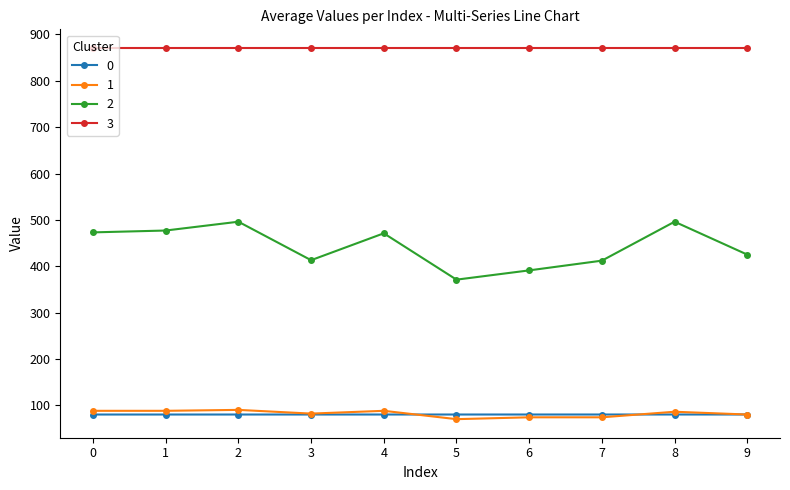

Does the chart display data point markers on the line(s)?

Yes